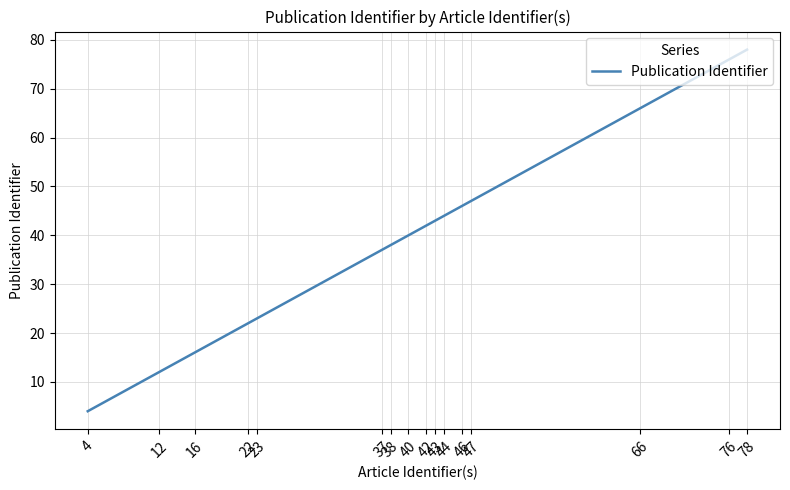

At which label does the data first exceed 42?

43